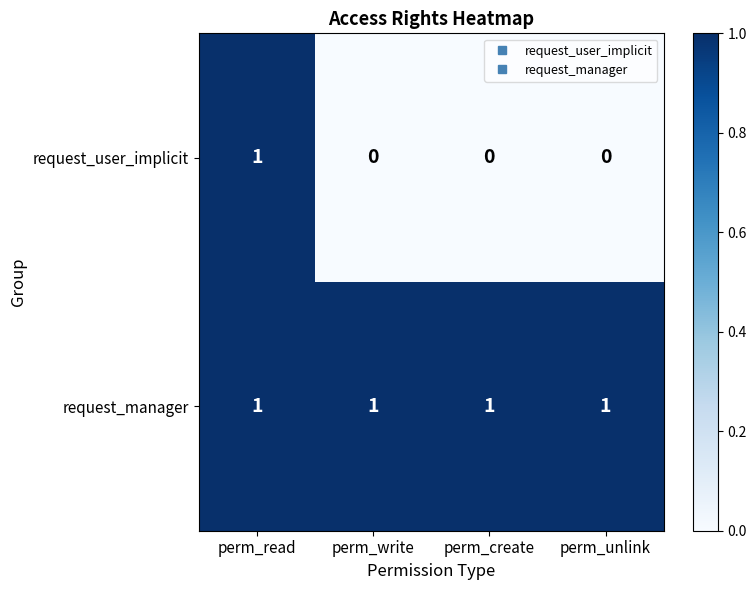

What is the total value across all series at perm_create?

1